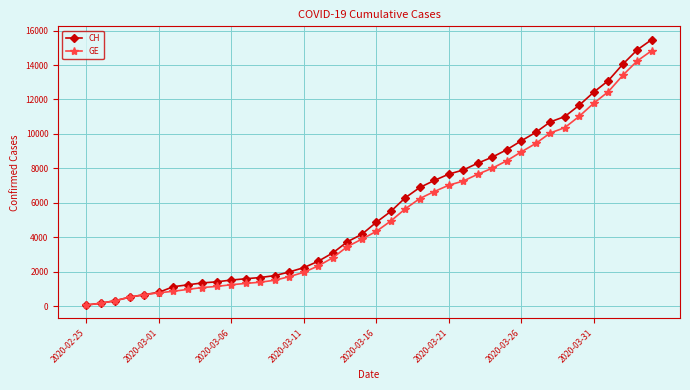

Which series has the widest spread of values?

CH